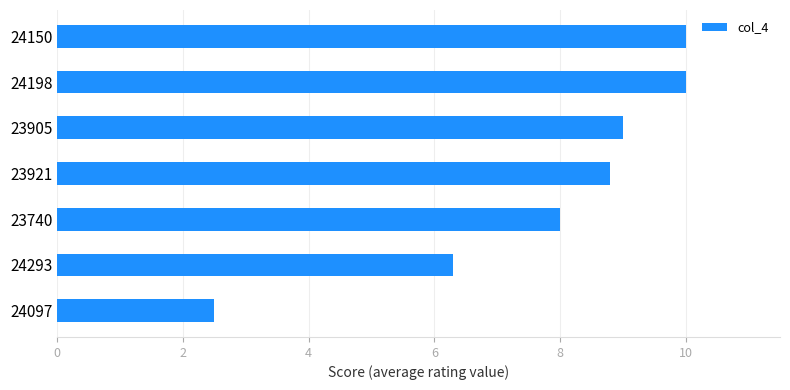

Reading top to bottom, list all the values displayed in this chart.

24150=10.0	24198=10.0	23905=9.0	23921=8.8	23740=8.0	24293=6.3	24097=2.5